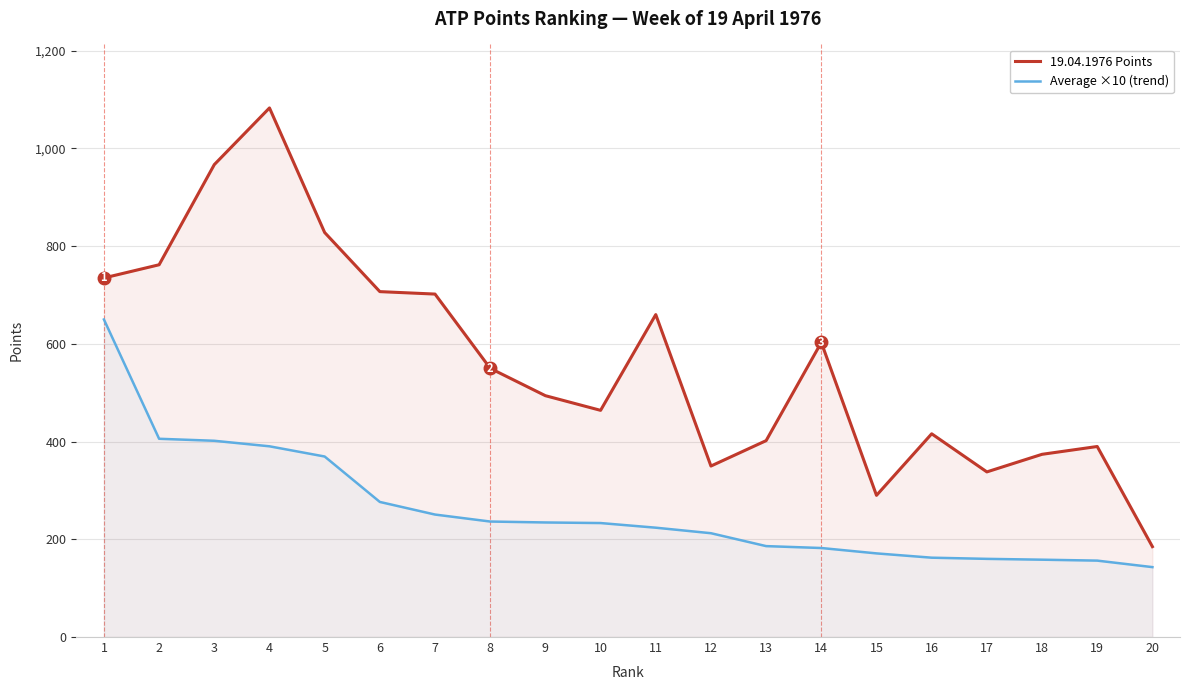

At which category is the sum across all series the highest?

4